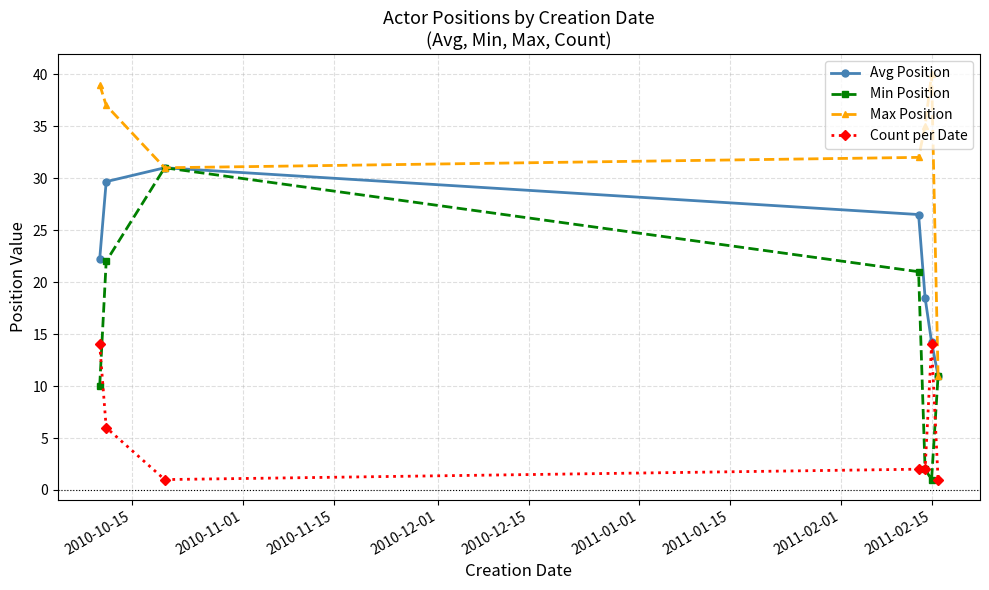

True or false: Max Position has more than 2 points higher than both neighbors.

False